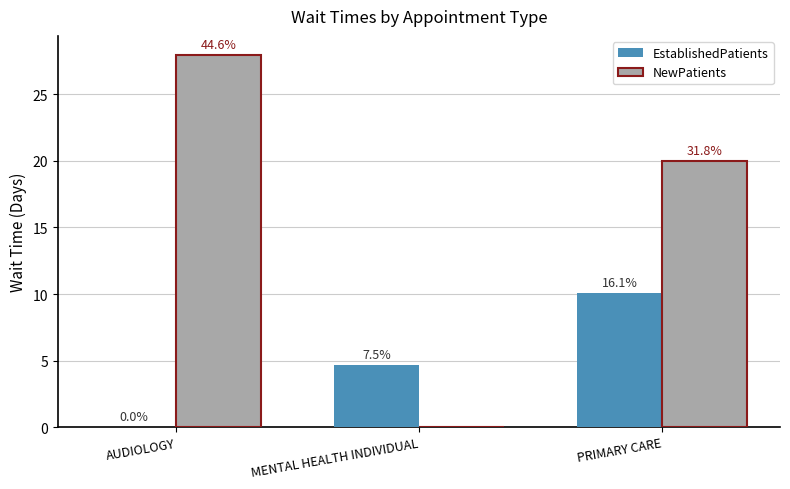

True or false: NewPatients has a value of 28.0 at AUDIOLOGY.

True